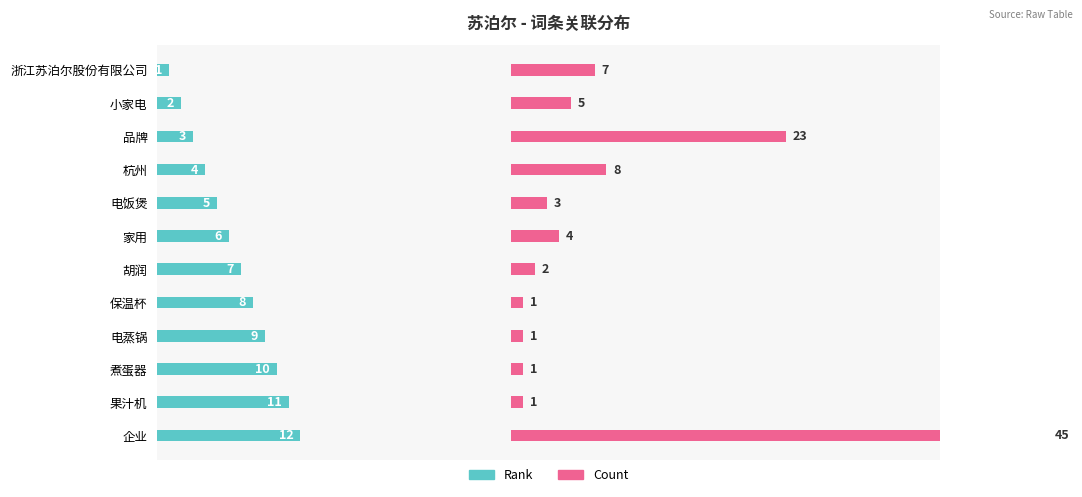

Rank the series by their average value, from lowest to highest.

Rank, Count